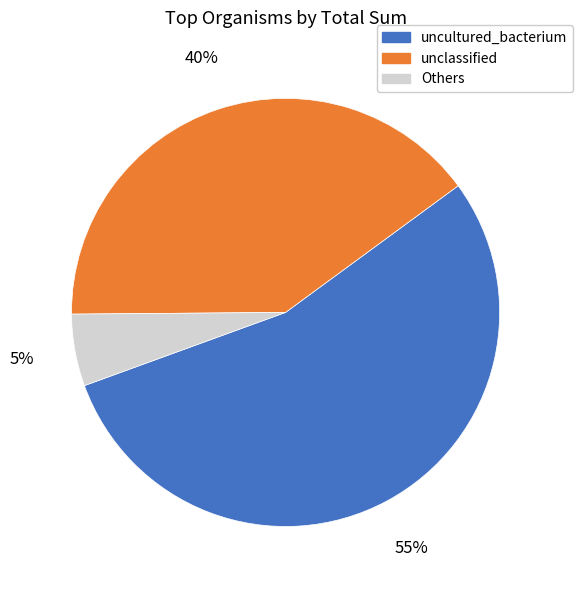

To the nearest percent, what is the average slice percentage?

33%